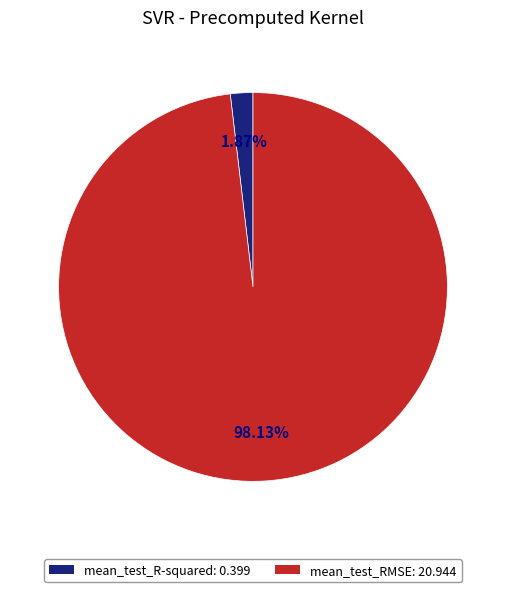

Which category has the smallest portion of the pie?

mean_test_R-squared